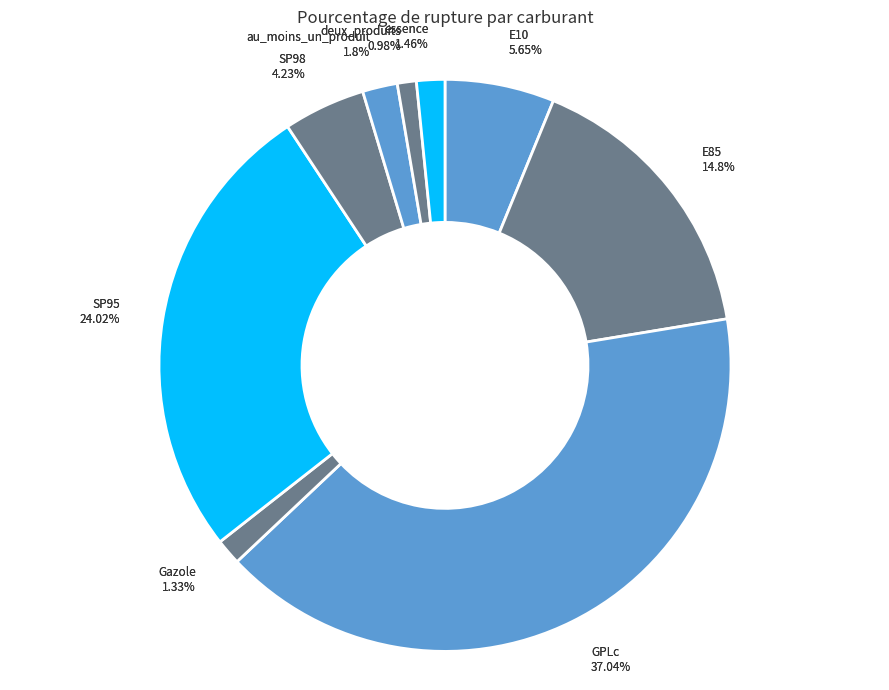

How many slices are in this pie chart?

9